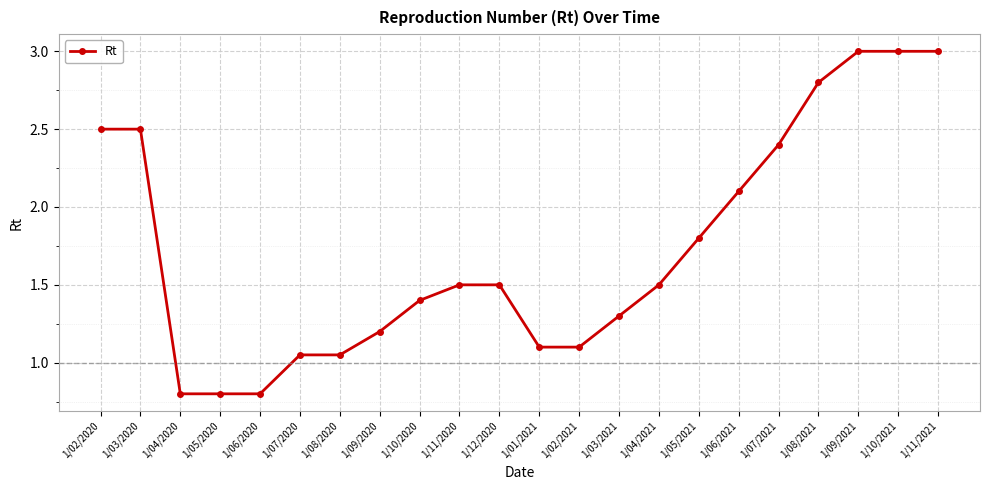

True or false: the data shows 1.3 at 1/03/2021.

True